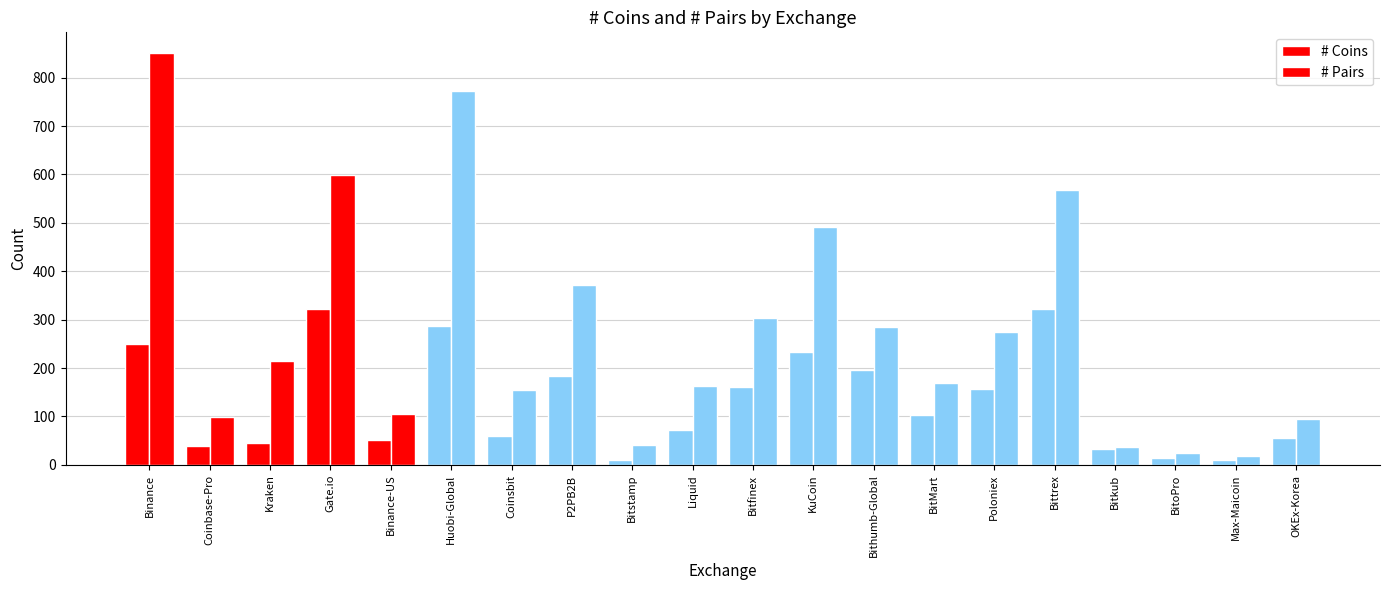

How many data points in # Pairs are less than 214?

10